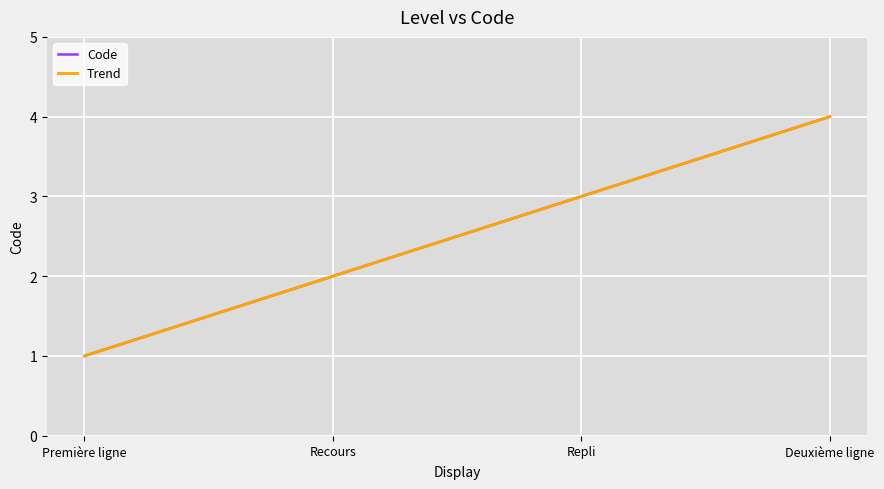

Is the value of Code at Repli greater than the value of Trend at Deuxième ligne?

No